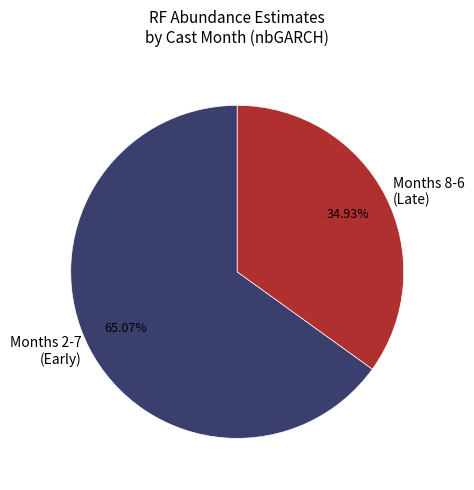

What is the ratio of the value at Months 2-7 (Early) to the value at Months 8-6 (Late)?

1.9